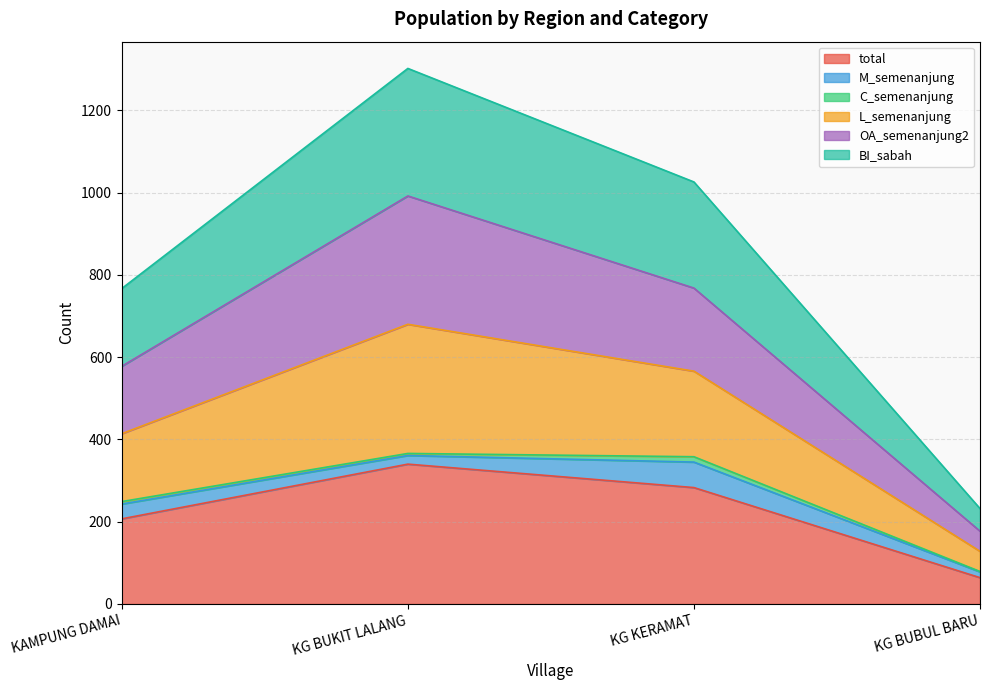

What position from the left is KAMPUNG DAMAI?

1